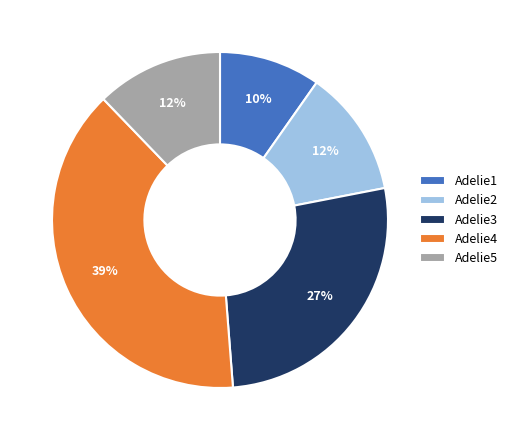

Is Adelie5 the majority of the pie?

No